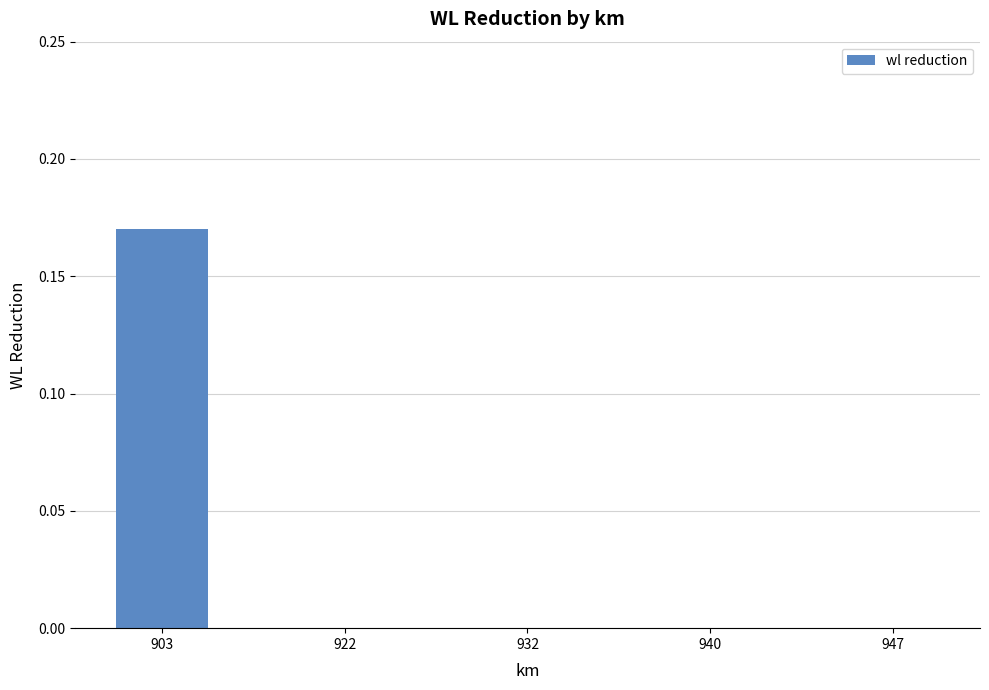

Which category has the highest value across all series?

903